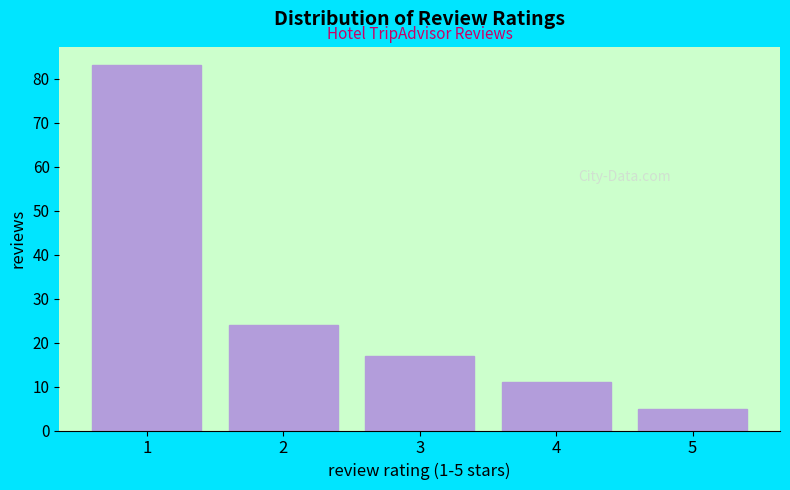

Reading left to right, transcribe all the data shown in this chart.

1=83	2=24	3=17	4=11	5=5